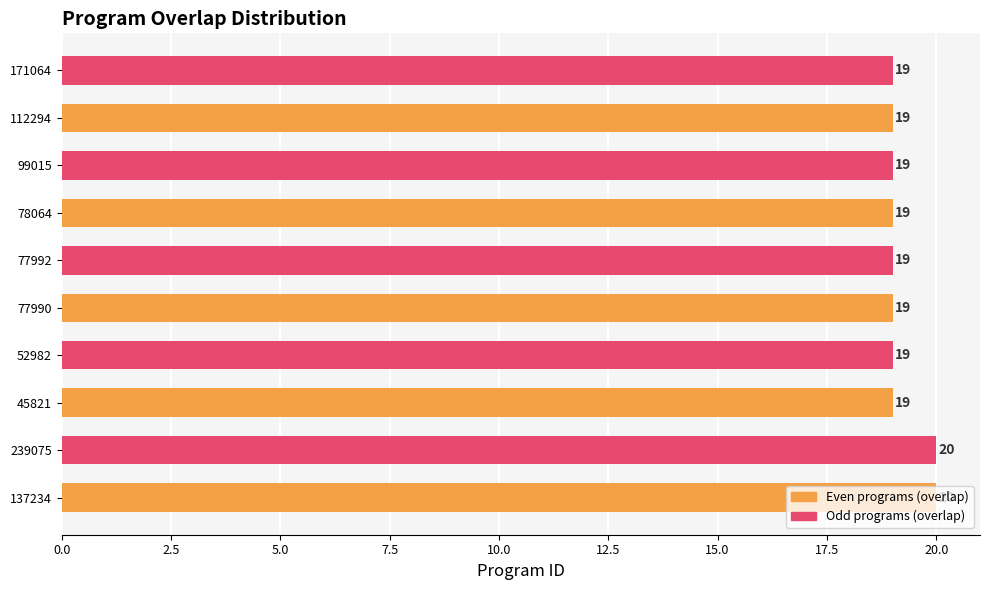

Read the value at 77992.

19